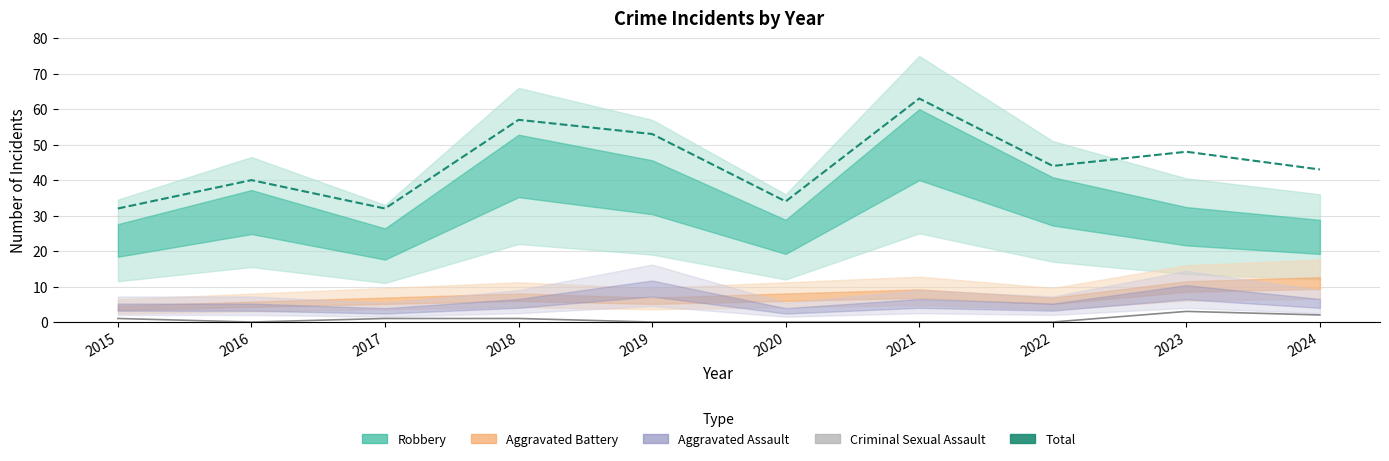

How many data points in Total are less than 44?

5